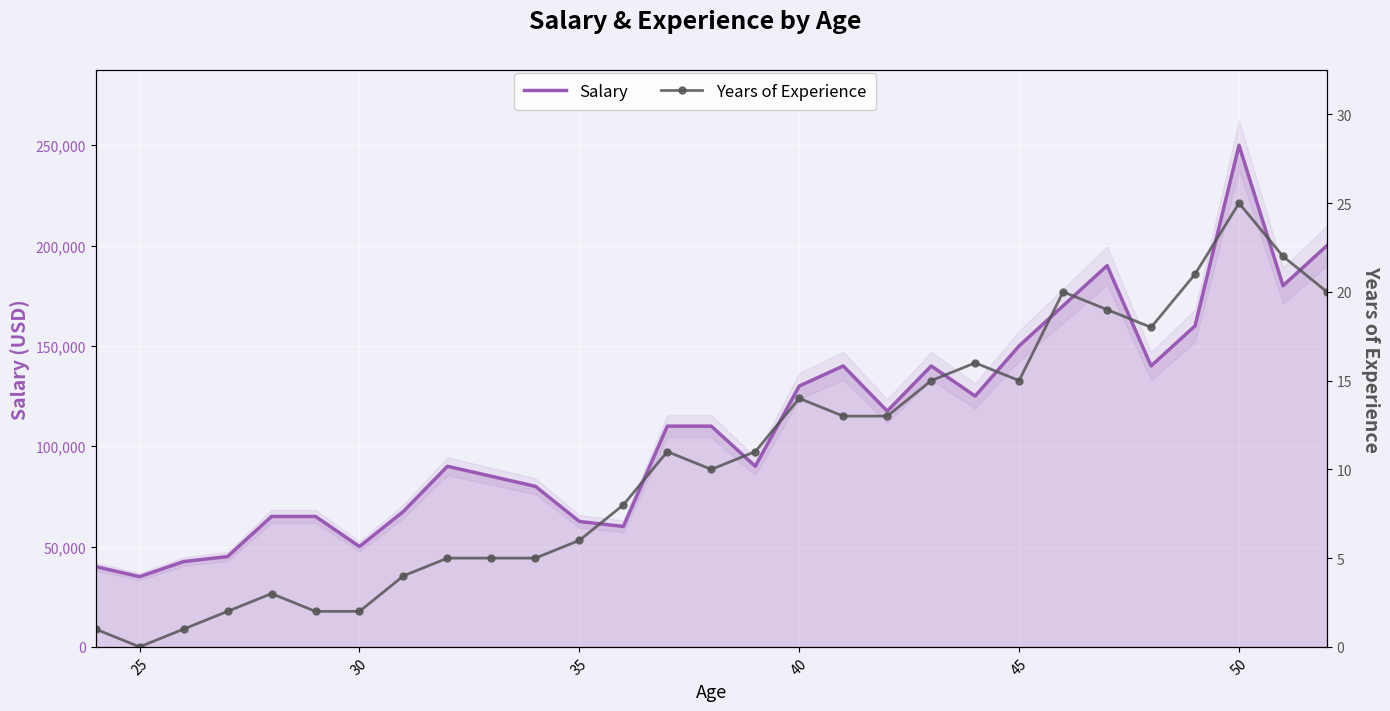

Reading right to left, extract all data points from this chart.

Salary: 200000	180000	250000	160000	140000	190000	170000	150000	125000	140000	117500	140000	130000	90000	110000	110000	60000	62500	80000	85000	90000	67500	50000	65000	65000	45000	42500	35000	40000
Years of Experience: 20	22	25	21	18	19	20	15	16	15	13	13	14	11	10	11	8	6	5	5	5	4	2	2	3	2	1	0	1